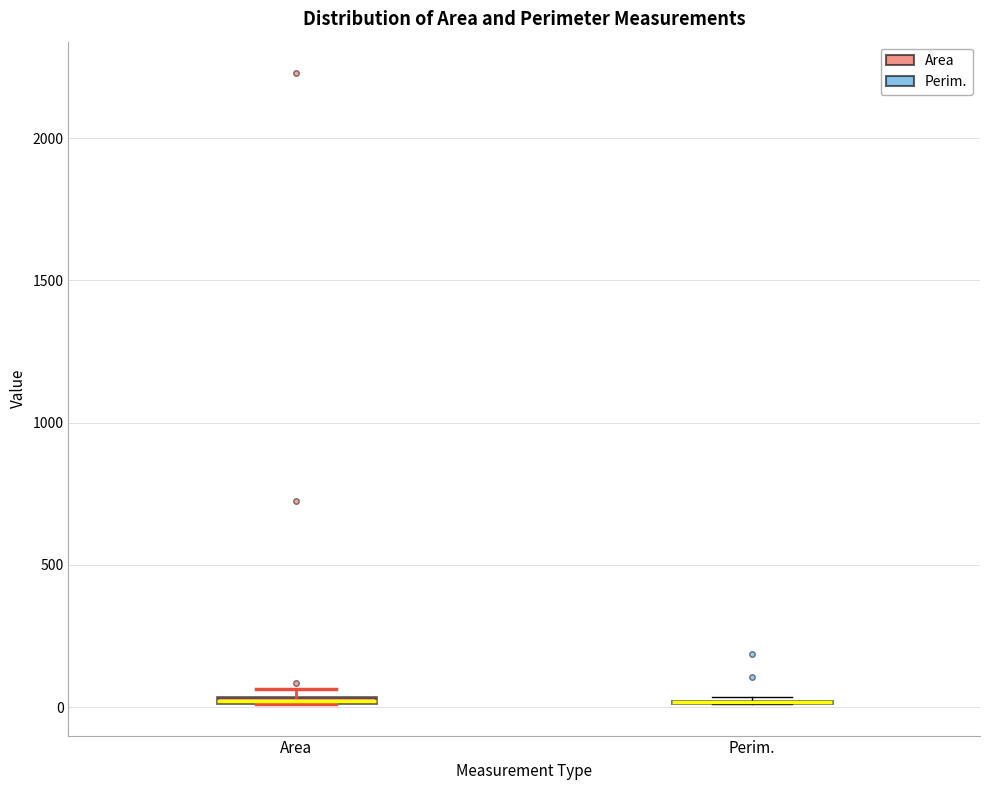

Where is the lower edge of the box for Area on the y-axis? The values are not printed on the chart, so give them approximately, as read against the axis.

0